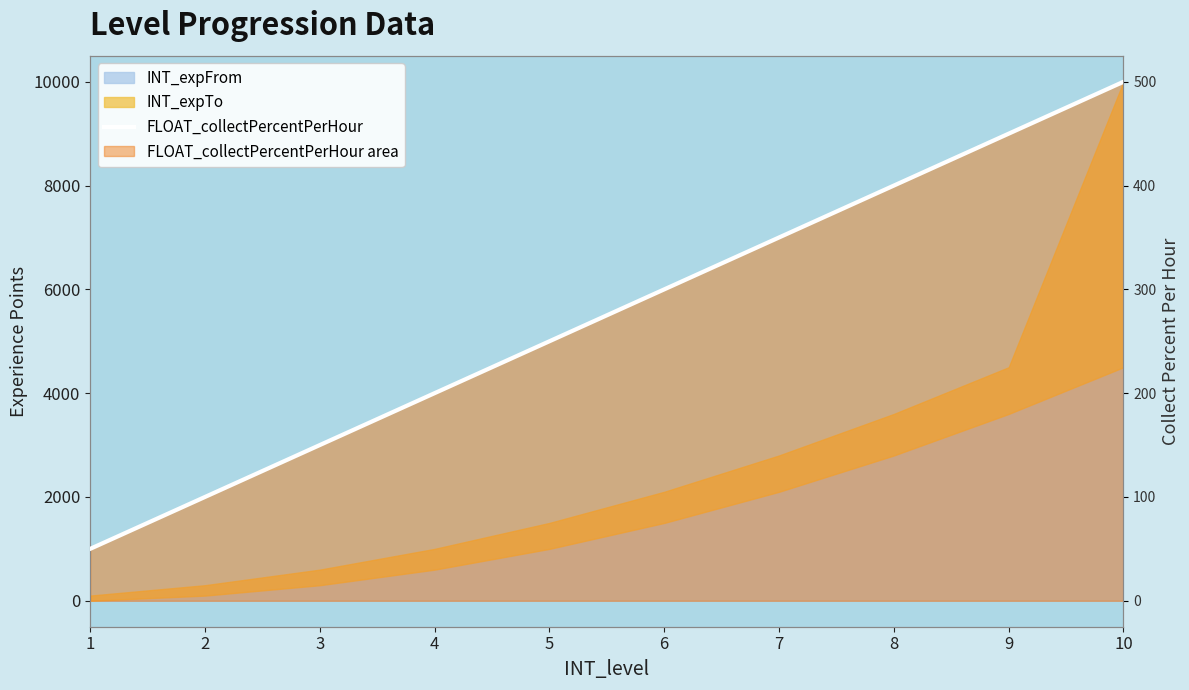

What is the greatest value displayed?

500